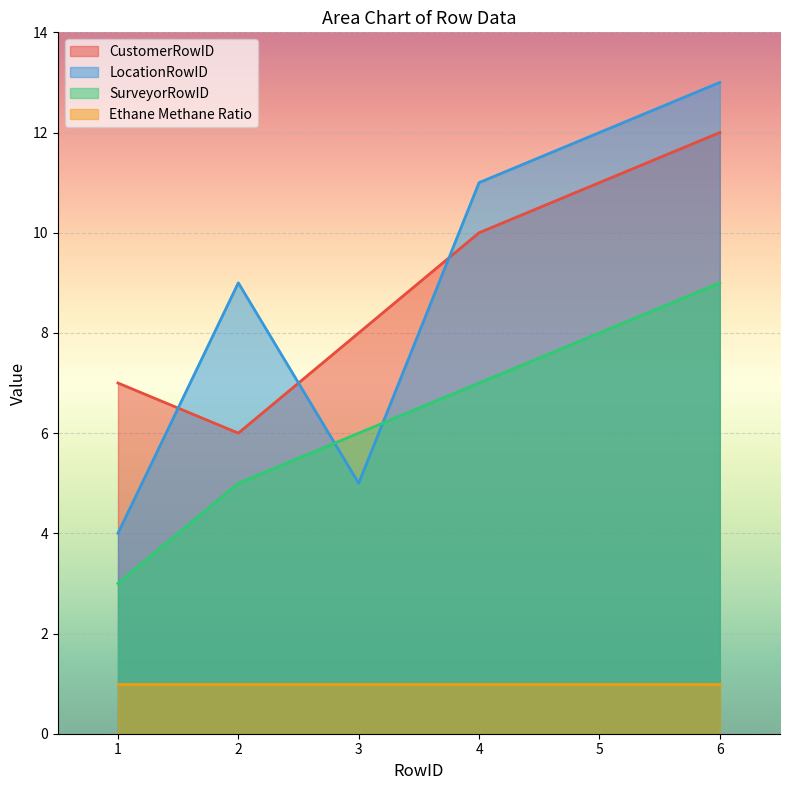

What is the value of the LocationRowID point at the 6th from the left?

13